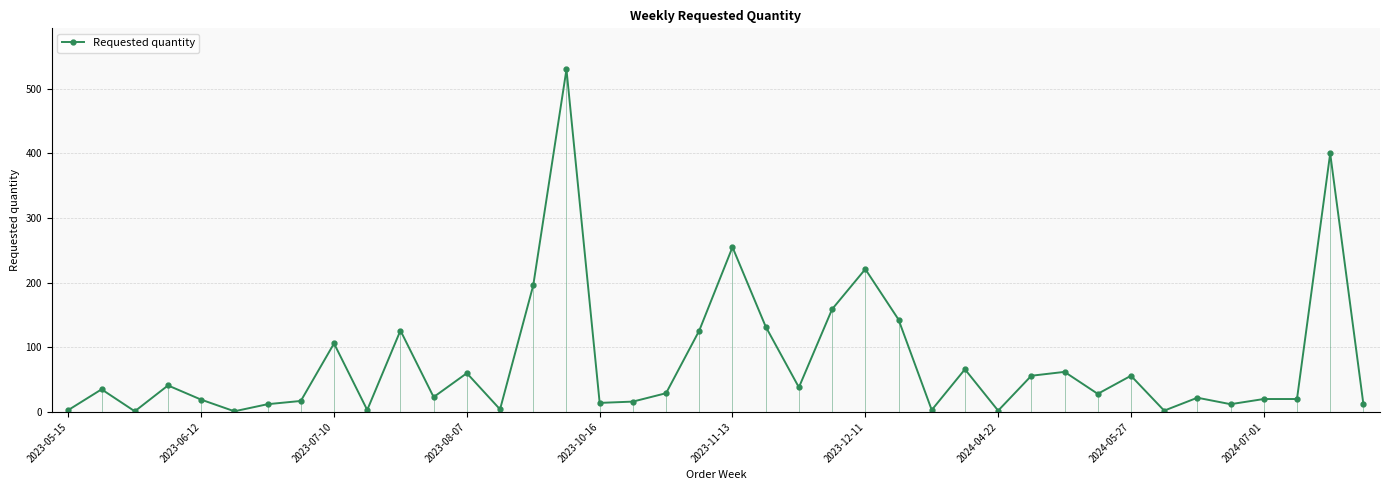

Count the number of categories in the chart.

40